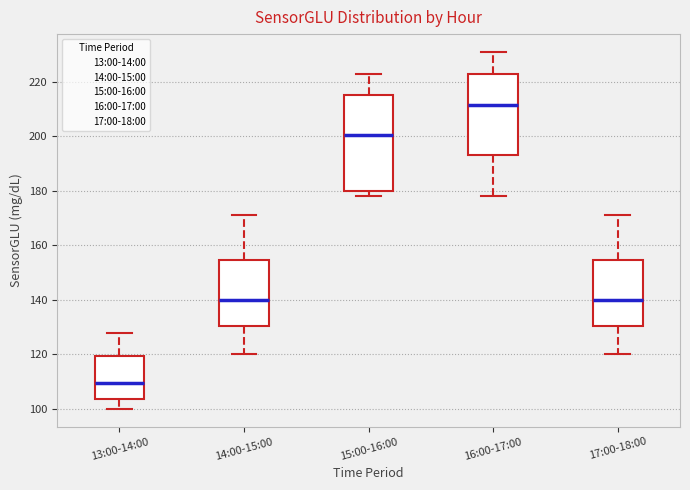

Comparing the boxes themselves (not the whiskers), which one is the tallest?

15:00-16:00